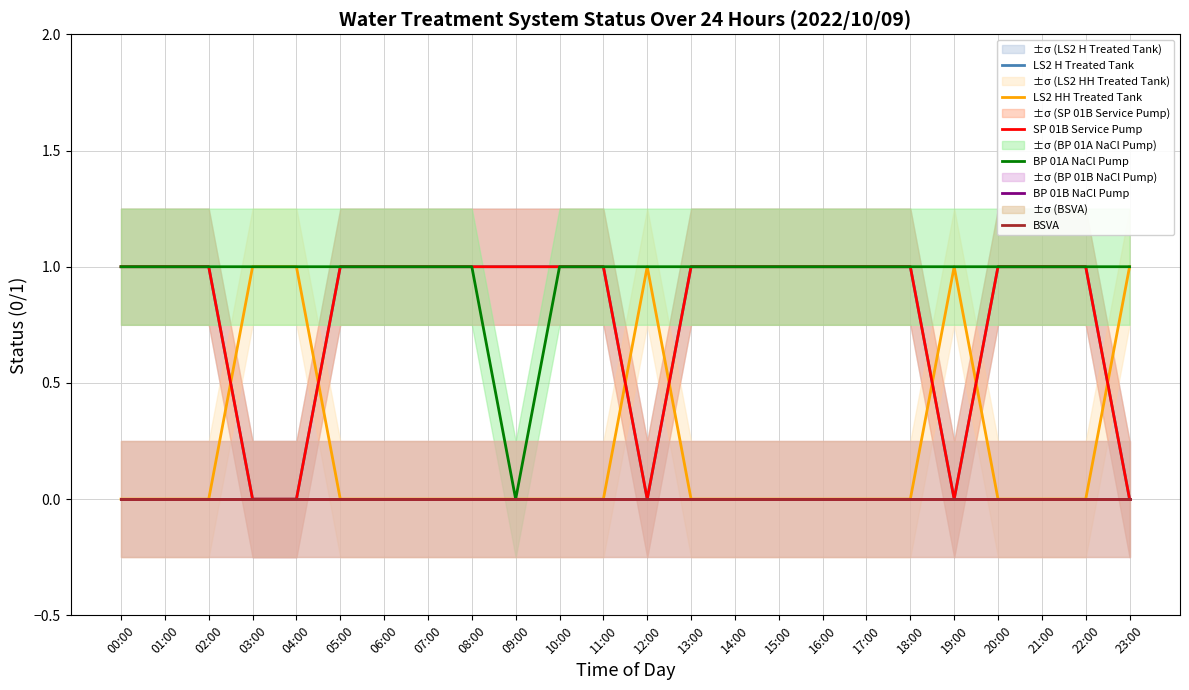

Reading left to right, transcribe all the data shown in this chart.

LS2 H Treated Tank: 1	1	1	0	0	1	1	1	1	1	1	1	0	1	1	1	1	1	1	0	1	1	1	0
LS2 HH Treated Tank: 0	0	0	1	1	0	0	0	0	0	0	0	1	0	0	0	0	0	0	1	0	0	0	1
SP 01B Service Pump: 1	1	1	0	0	1	1	1	1	1	1	1	0	1	1	1	1	1	1	0	1	1	1	0
BP 01A NaCl Pump: 1	1	1	1	1	1	1	1	1	0	1	1	1	1	1	1	1	1	1	1	1	1	1	1
BP 01B NaCl Pump: 0	0	0	0	0	0	0	0	0	0	0	0	0	0	0	0	0	0	0	0	0	0	0	0
BSVA: 0	0	0	0	0	0	0	0	0	0	0	0	0	0	0	0	0	0	0	0	0	0	0	0